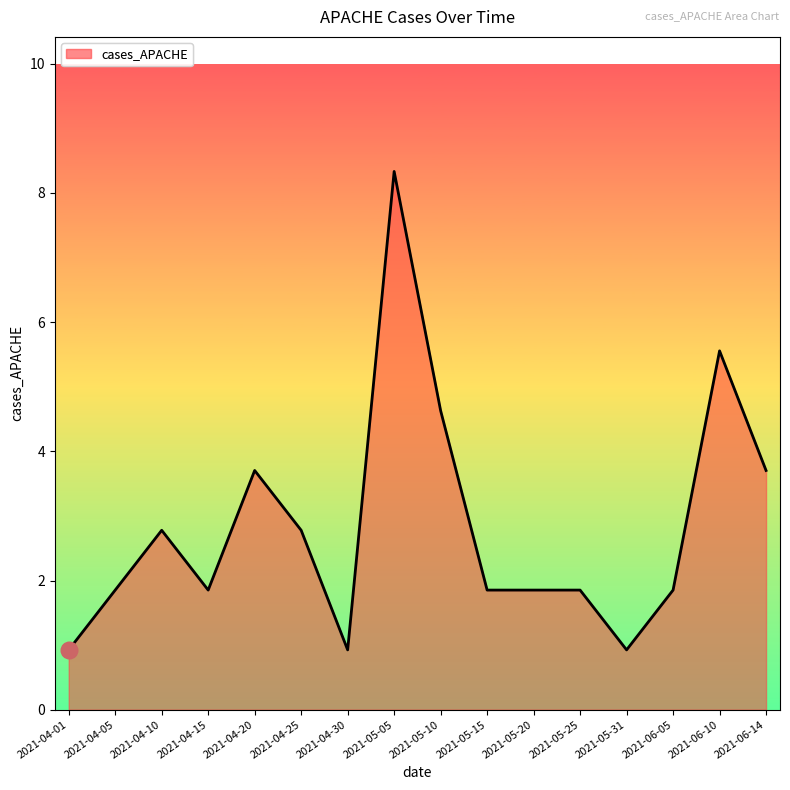

Which label corresponds to the smallest value in the chart?

2021-04-01